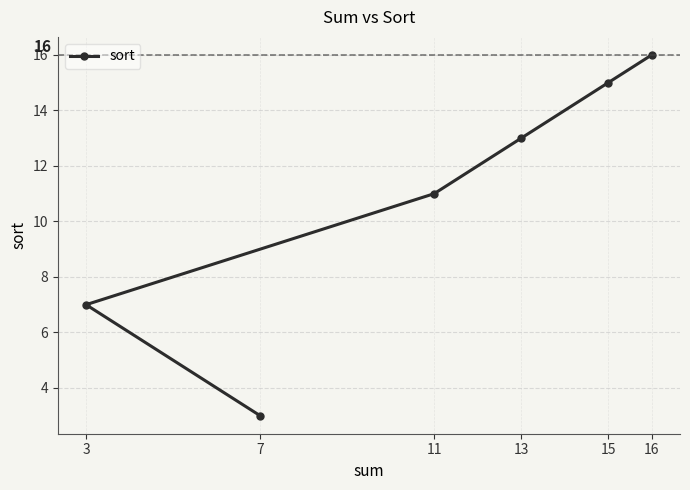

Rank the categories by value from highest to lowest.

16, 15, 13, 11, 3, 7